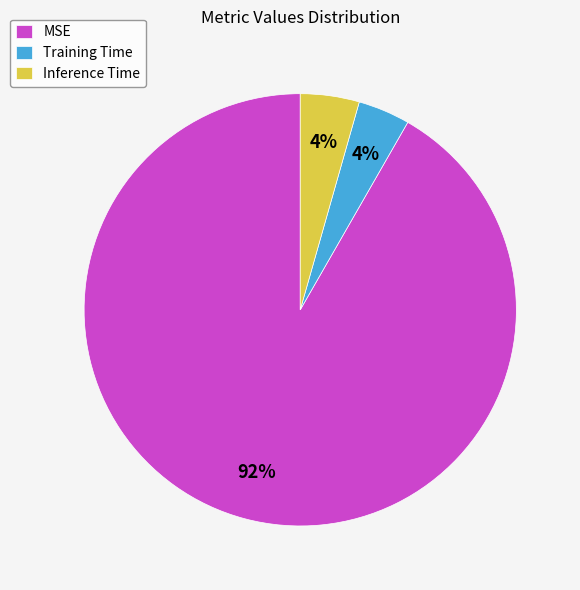

Count the number of slices in the pie.

3